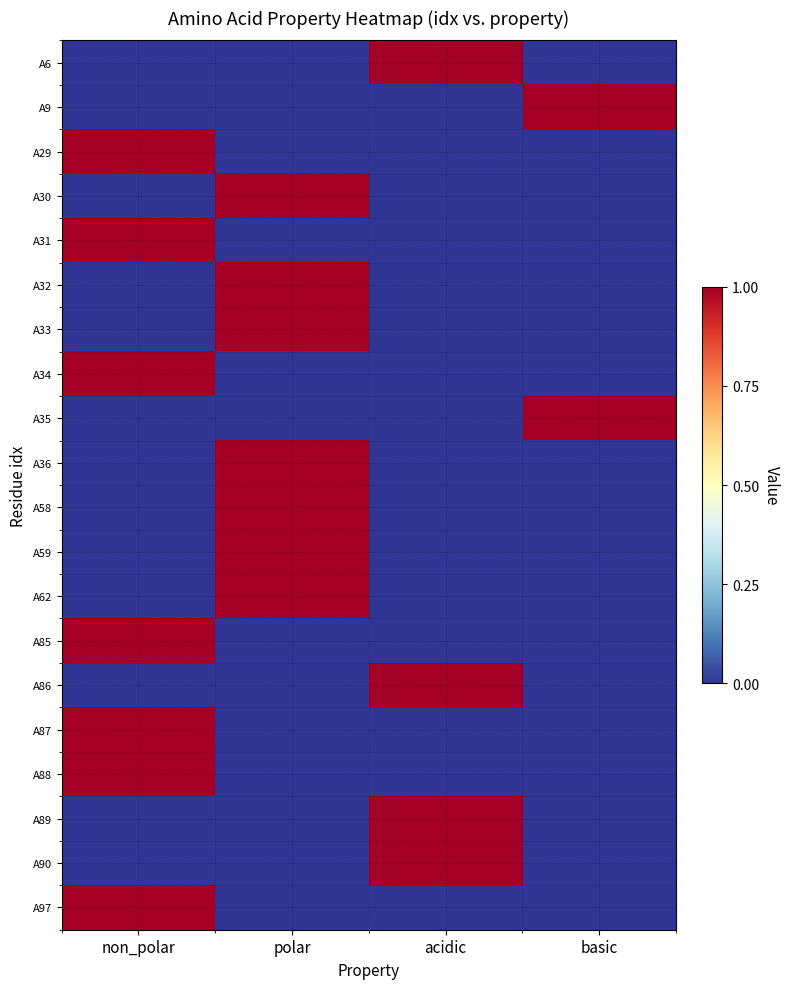

Reading left to right, what are all the values shown in this chart?

A6: non_polar=0	polar=0	acidic=1	basic=0
A9: non_polar=0	polar=0	acidic=0	basic=1
A29: non_polar=1	polar=0	acidic=0	basic=0
A30: non_polar=0	polar=1	acidic=0	basic=0
A31: non_polar=1	polar=0	acidic=0	basic=0
A32: non_polar=0	polar=1	acidic=0	basic=0
A33: non_polar=0	polar=1	acidic=0	basic=0
A34: non_polar=1	polar=0	acidic=0	basic=0
A35: non_polar=0	polar=0	acidic=0	basic=1
A36: non_polar=0	polar=1	acidic=0	basic=0
A58: non_polar=0	polar=1	acidic=0	basic=0
A59: non_polar=0	polar=1	acidic=0	basic=0
A62: non_polar=0	polar=1	acidic=0	basic=0
A85: non_polar=1	polar=0	acidic=0	basic=0
A86: non_polar=0	polar=0	acidic=1	basic=0
A87: non_polar=1	polar=0	acidic=0	basic=0
A88: non_polar=1	polar=0	acidic=0	basic=0
A89: non_polar=0	polar=0	acidic=1	basic=0
A90: non_polar=0	polar=0	acidic=1	basic=0
A97: non_polar=1	polar=0	acidic=0	basic=0